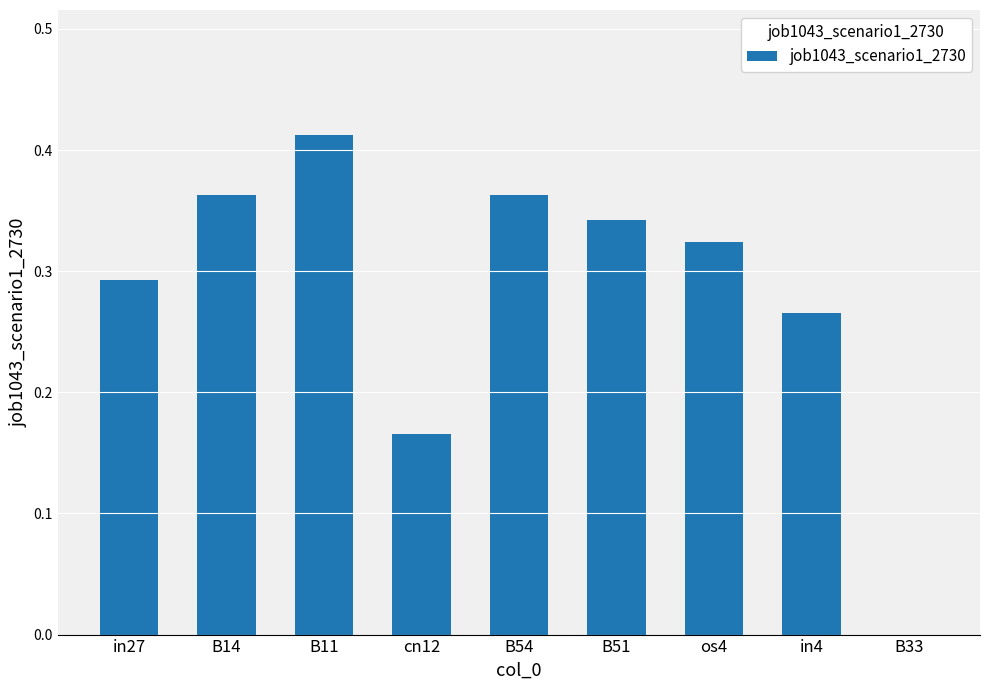

What is the sum of the values at B11 and in4?

0.7